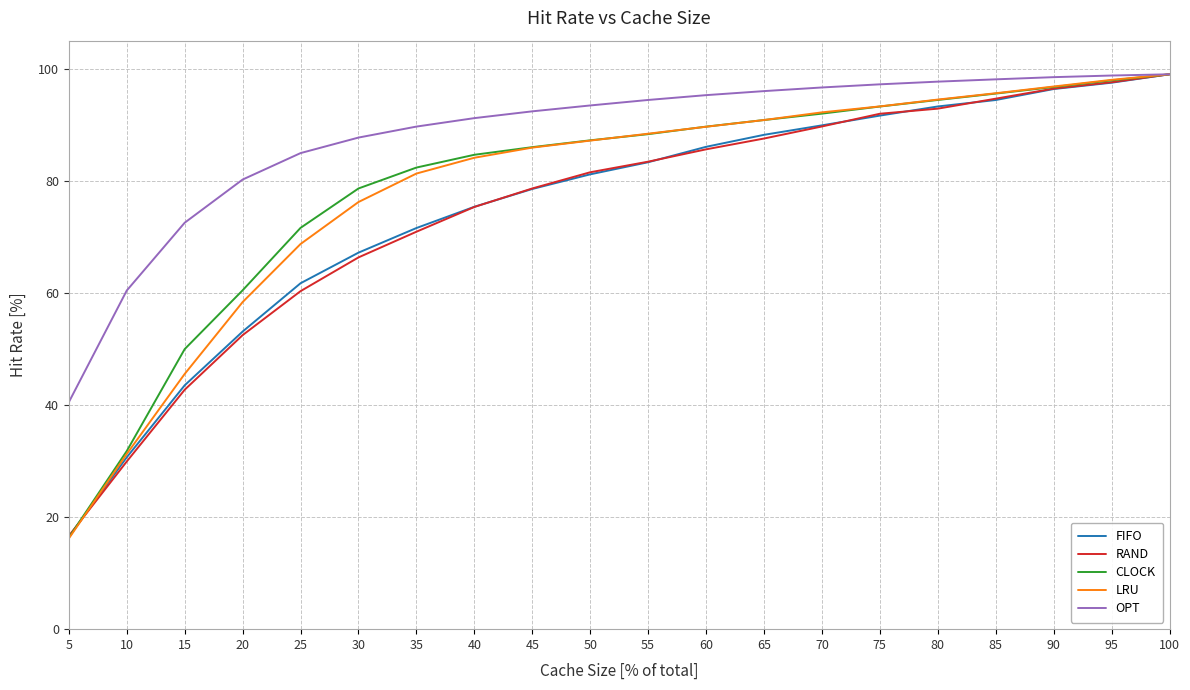

At which label is OPT closest to 69?

15